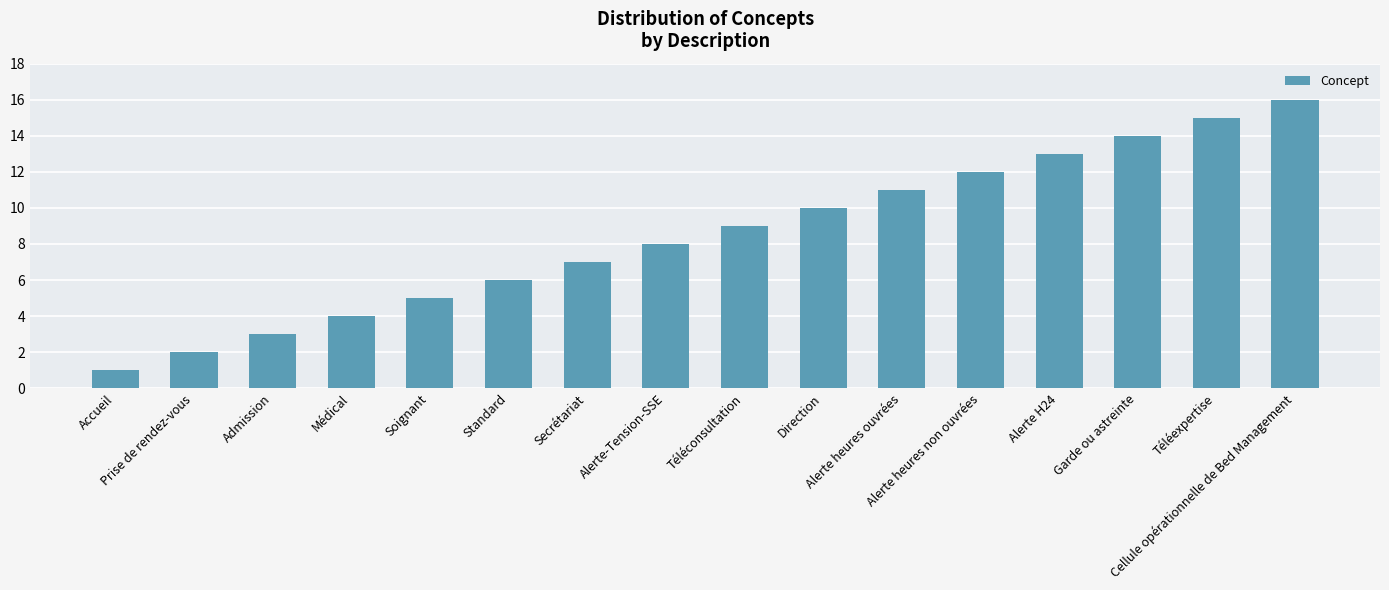

Approximately how many times larger is the value at Téléconsultation compared to Accueil?

9.0